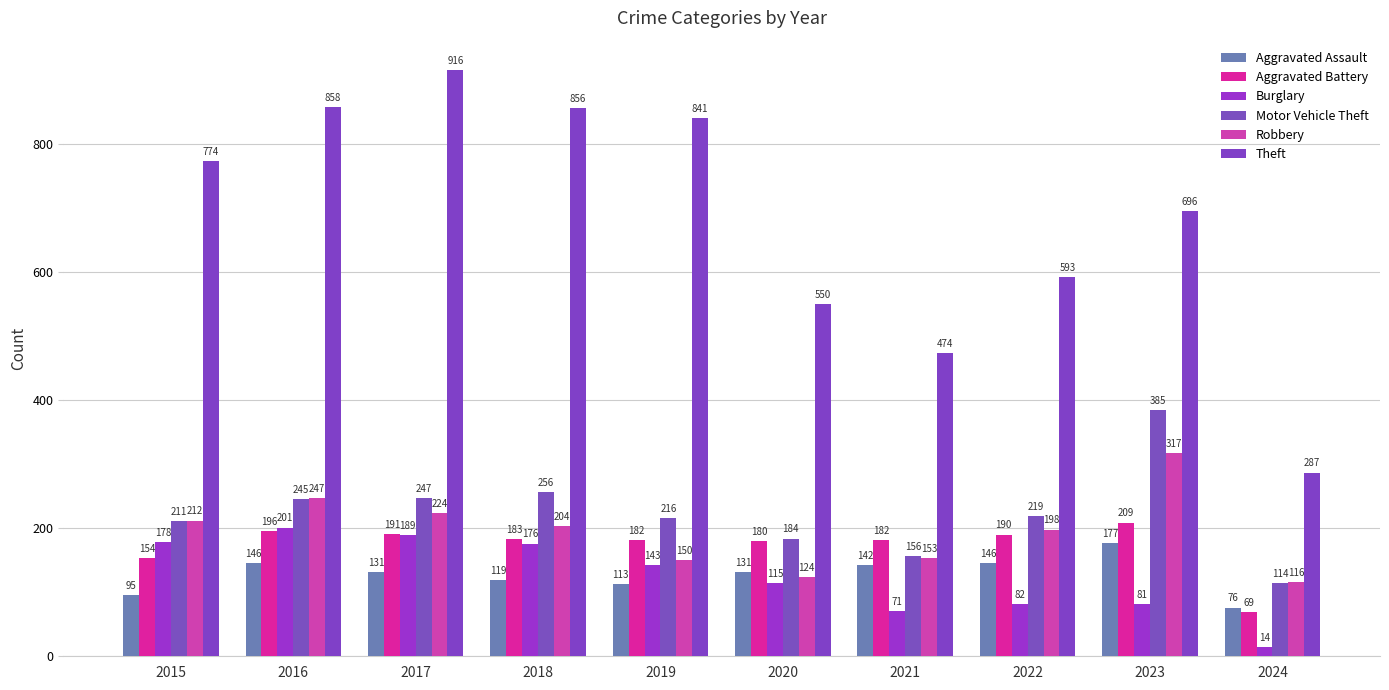

How many groups of bars are there?

10